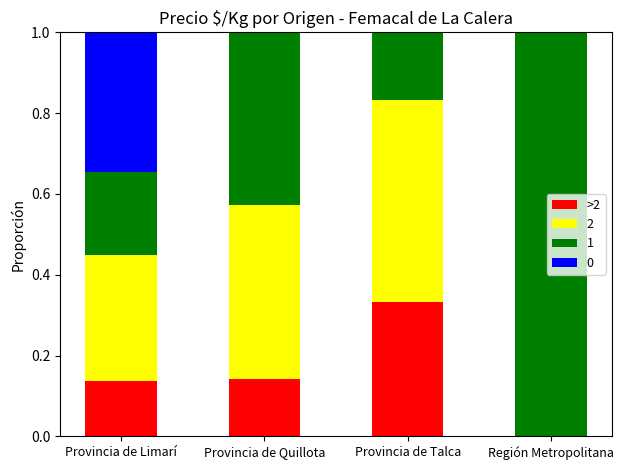

At which label does 0 reach its peak?

Provincia de Talca